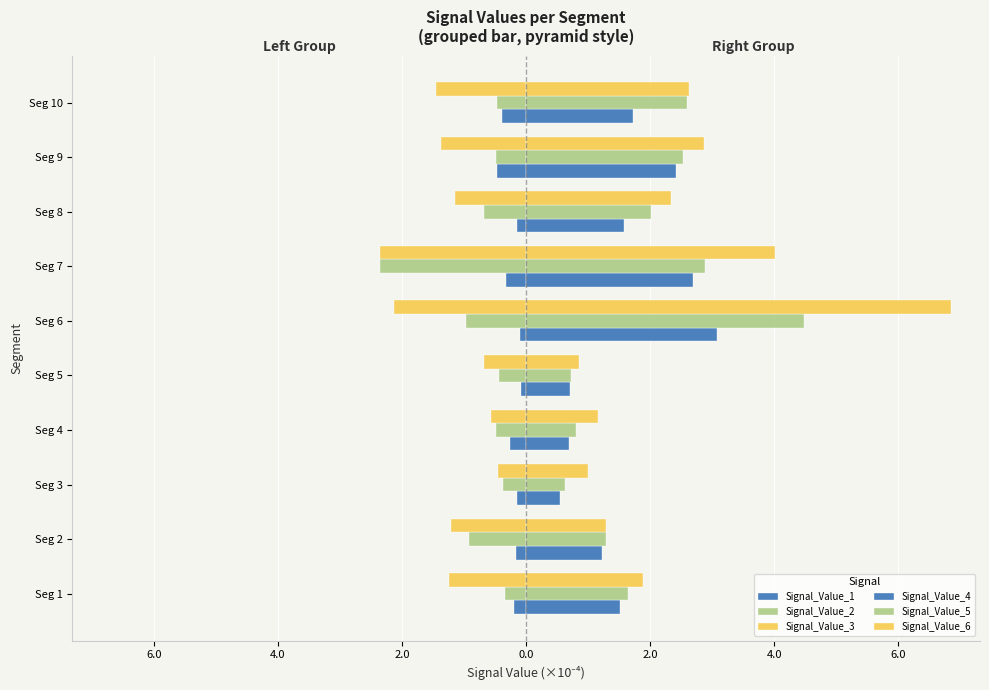

What is the difference between the maximum and minimum values in the Signal_Value_2 series?

2.0